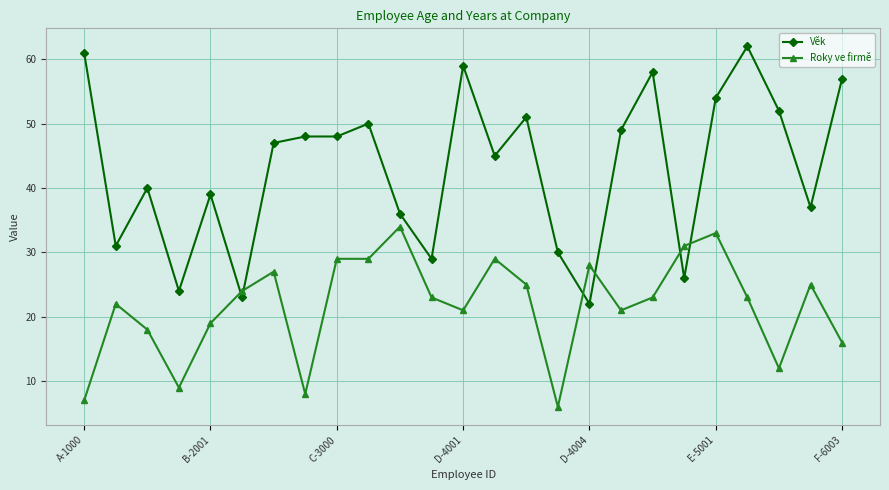

True or false: Roky ve firmě and Věk intersect in this chart.

True